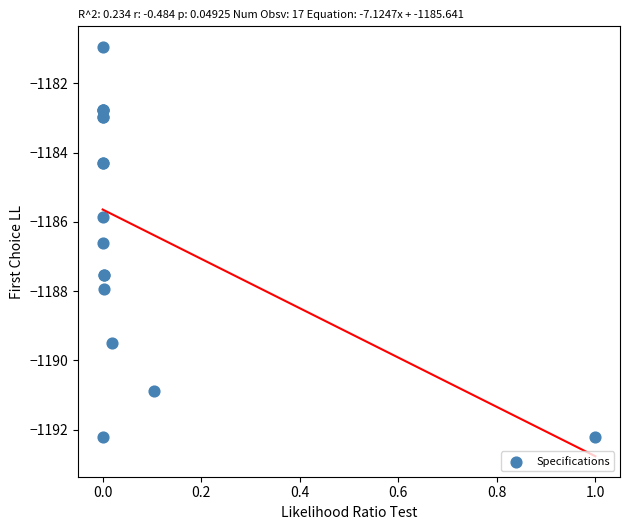

What Y value in the scatter plot is closest to -1186?

-1185.9